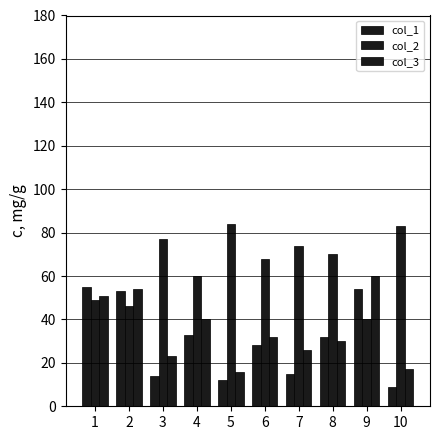

Are the bars grouped side by side (vs. stacked)?

Yes